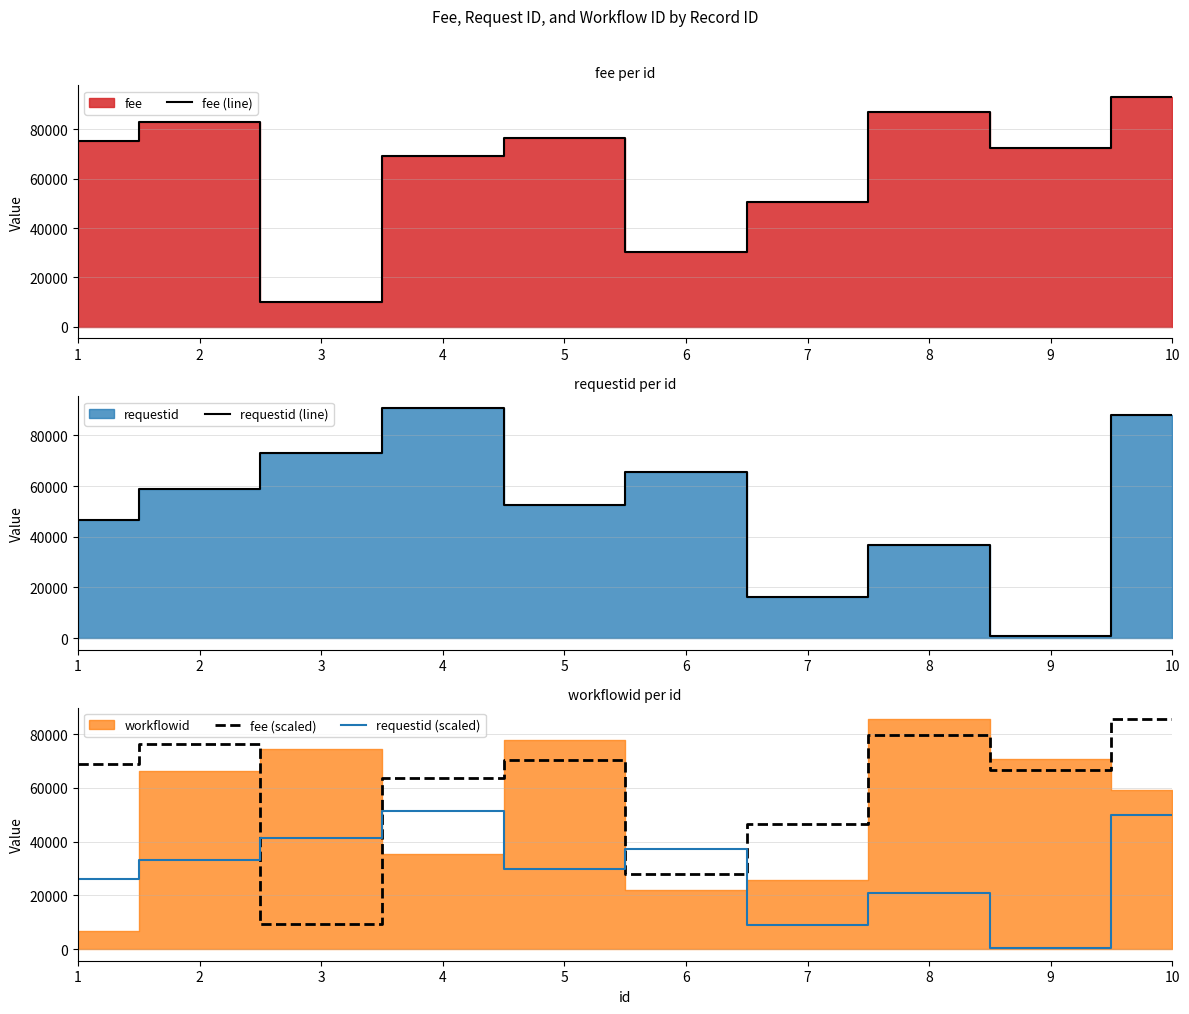

In requestid (line), how many points are lower than both neighbors (excluding endpoints)?

3